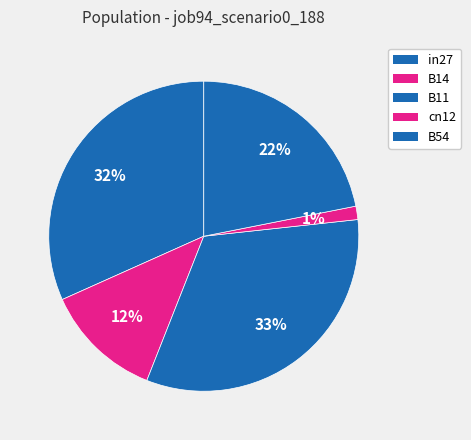

Which category has the smallest portion of the pie?

cn12